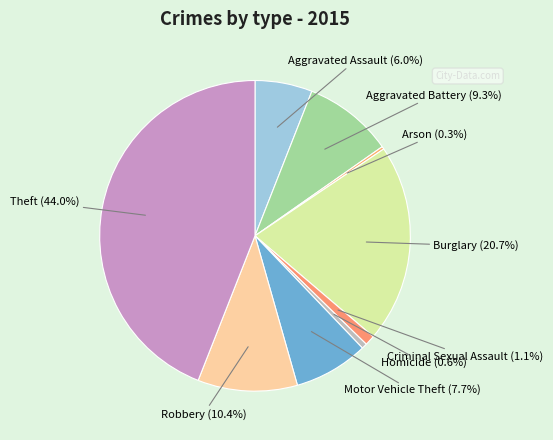

What percentage do Aggravated Battery and Aggravated Assault together represent?

15.3%